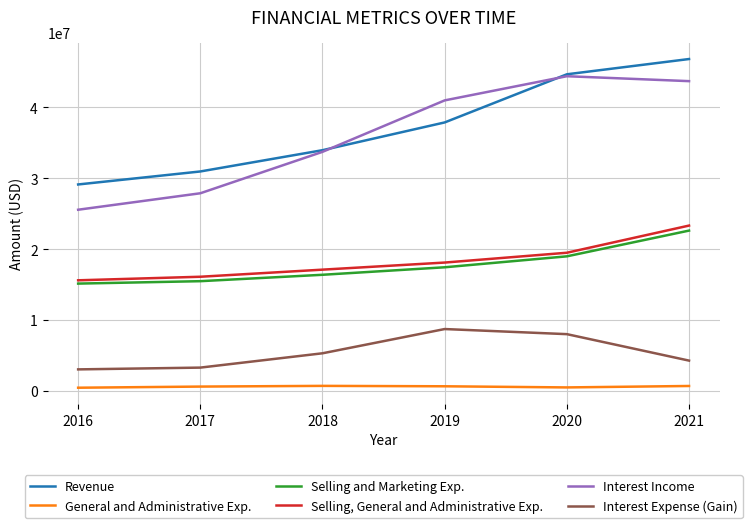

What are all the series names shown in the legend?

Revenue, General and Administrative Exp., Selling and Marketing Exp., Selling, General and Administrative Exp., Interest Income, Interest Expense (Gain)